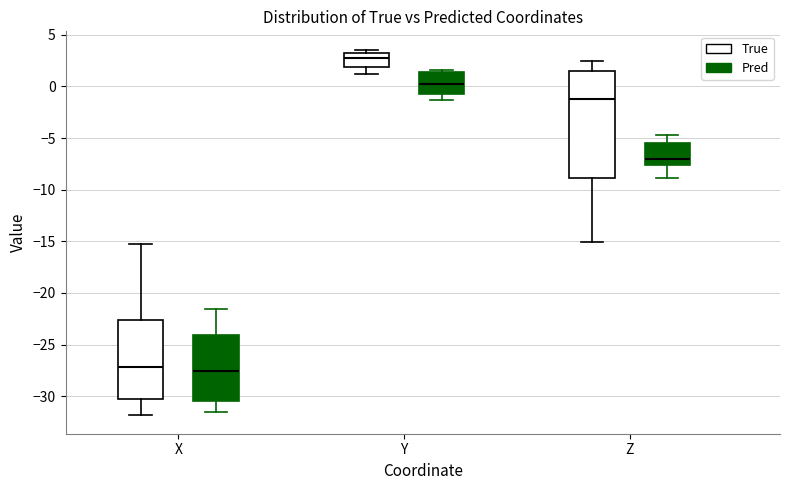

Which box is the tallest, from its lower edge to its upper edge?

Z (True)